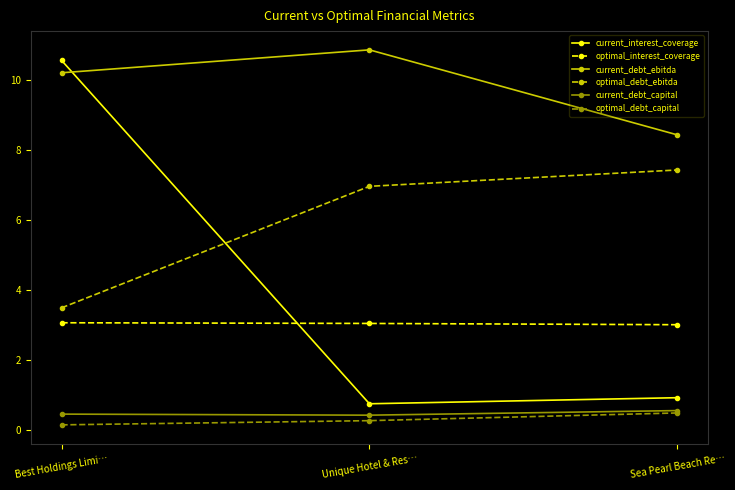

What is the spread (max minus min) of values at Unique Hotel & Res…?

10.6